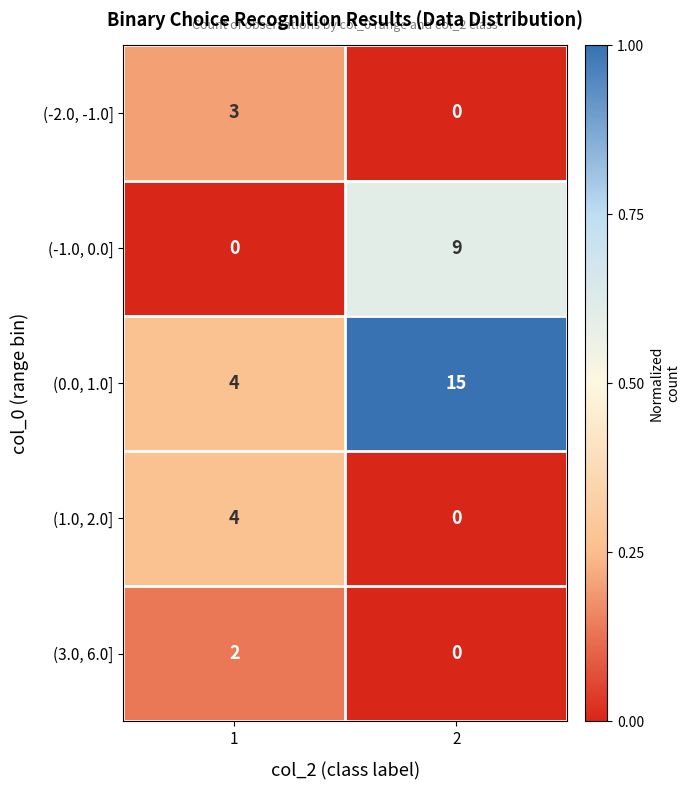

What is the total value across all series at 2?

24